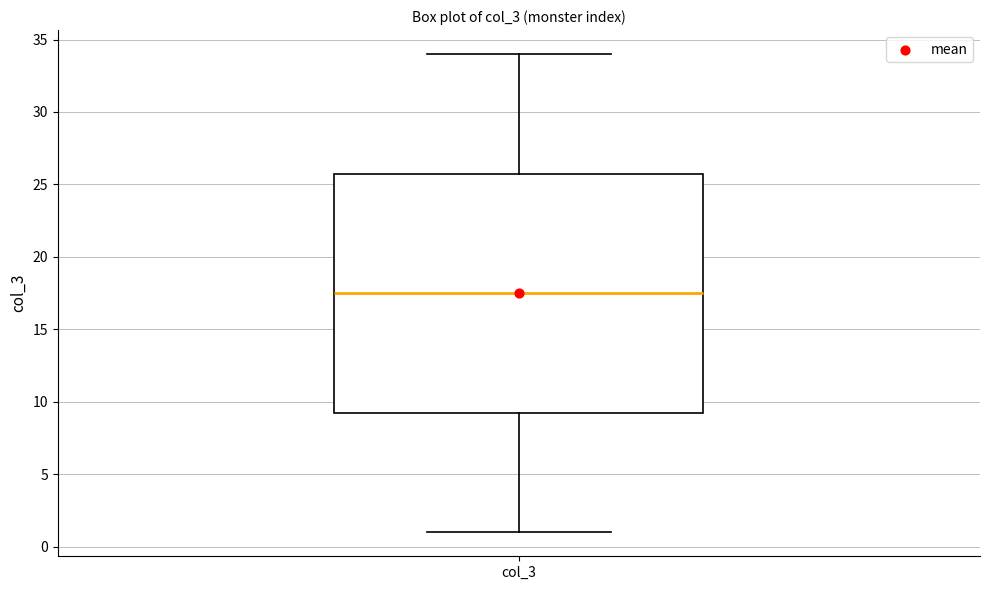

Read this box plot against the y-axis: the position of the median line, the range covered by the box, and the ends of both whiskers. The values are not printed on the chart, so give them approximately, as read against the axis.

median 17.5, box 9.5 to 26.0, whiskers 1.0 to 34.0